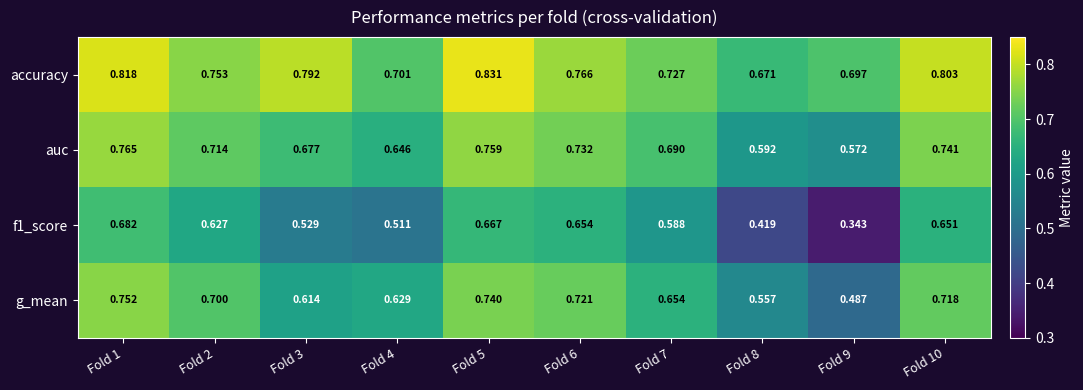

Which series has the largest total across all categories?

accuracy